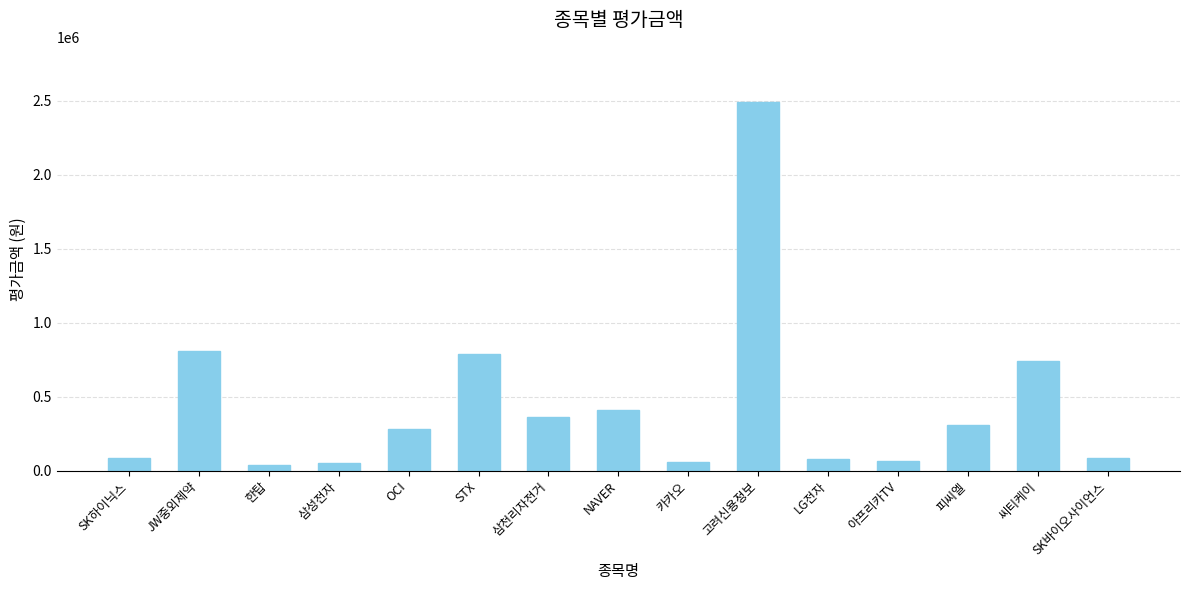

What is the average value?

443033